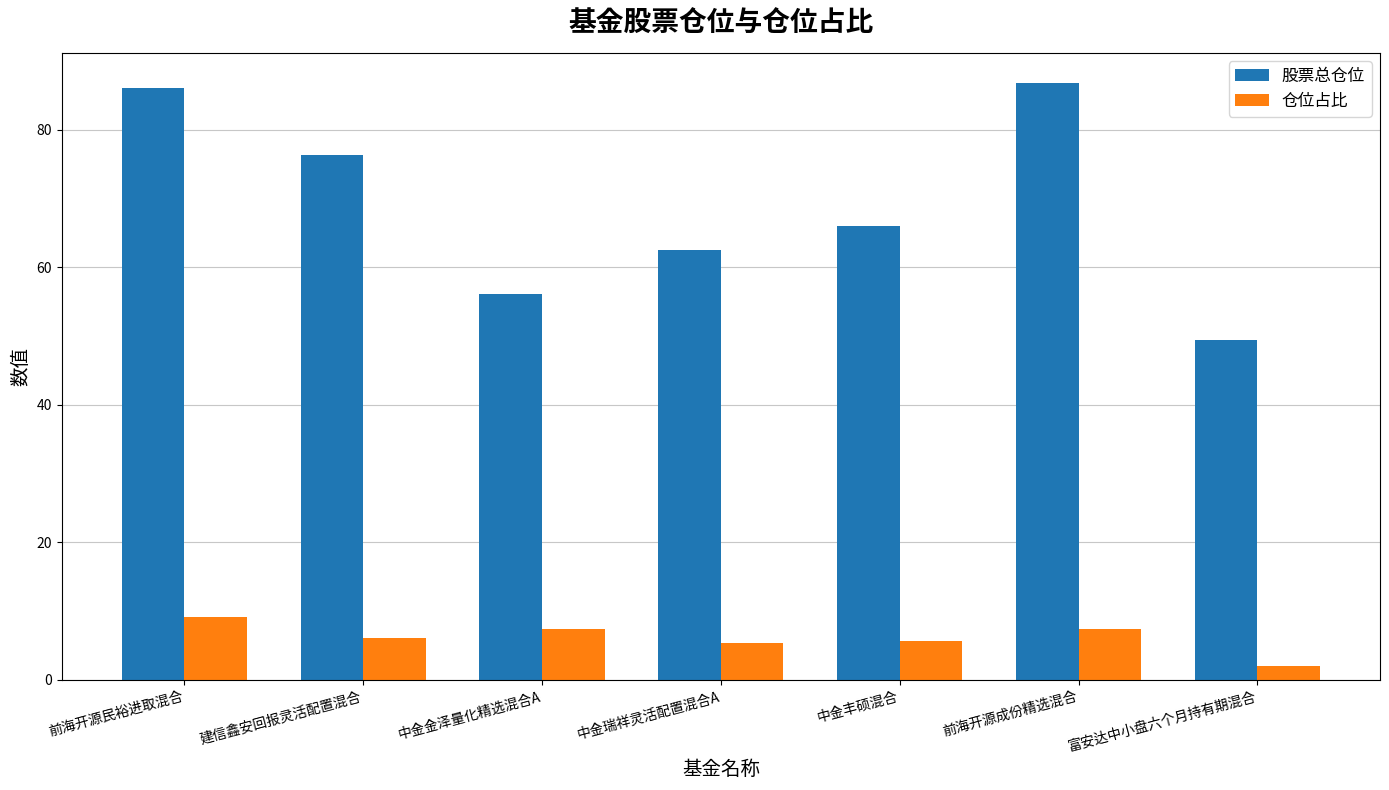

At which label does 仓位占比 reach its peak?

前海开源民裕进取混合